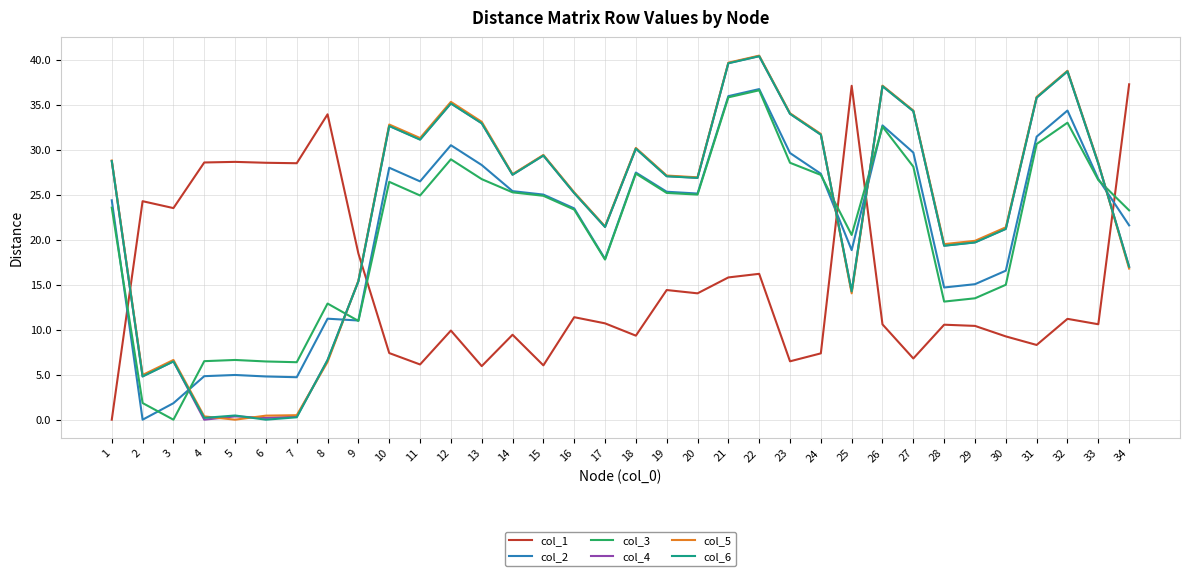

Is it true that col_1 equals 6.1 at 11?

True